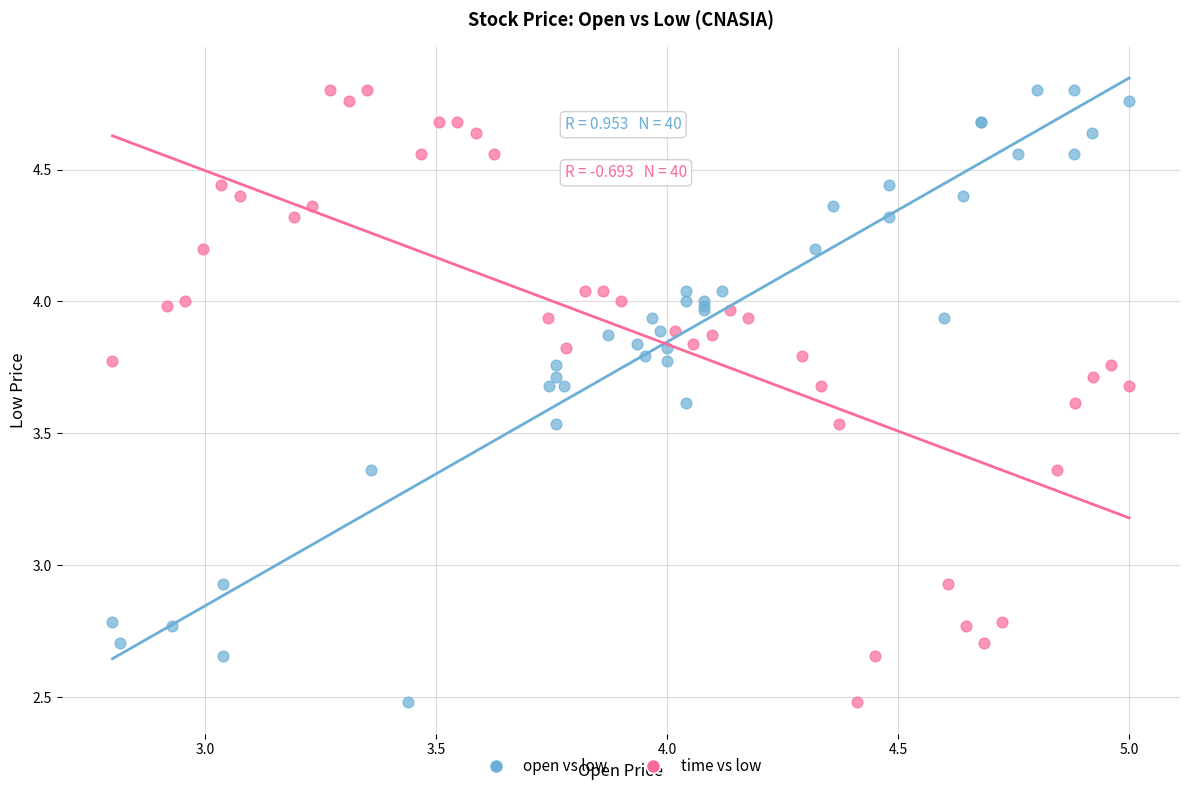

What are all the series names shown in the legend?

open vs low, time vs low